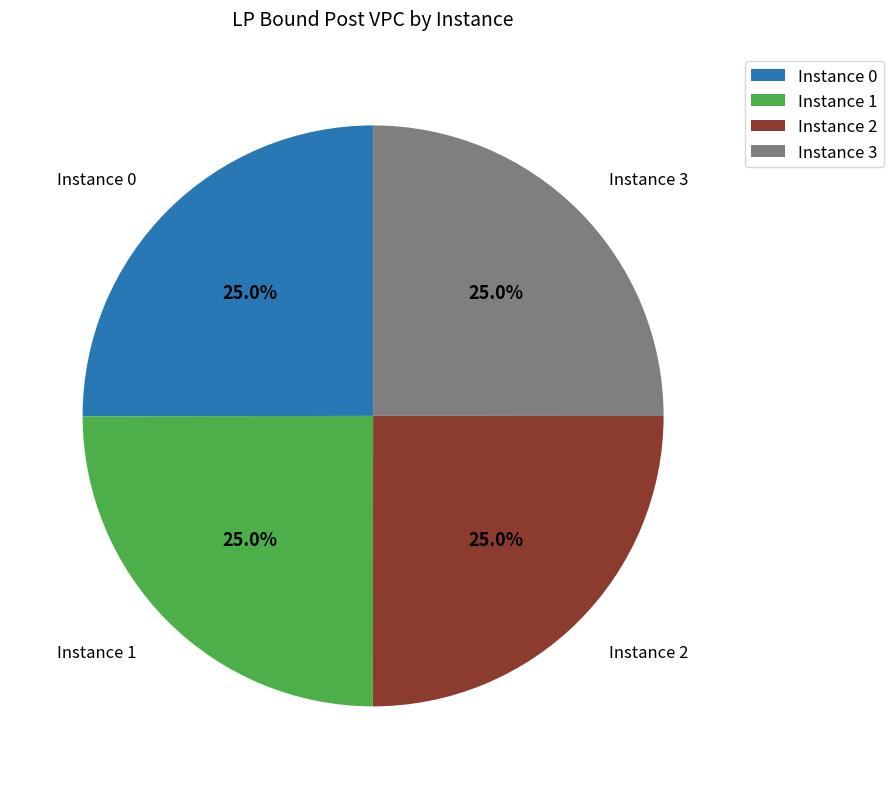

What percentage is NOT represented by Instance 0?

75.0%